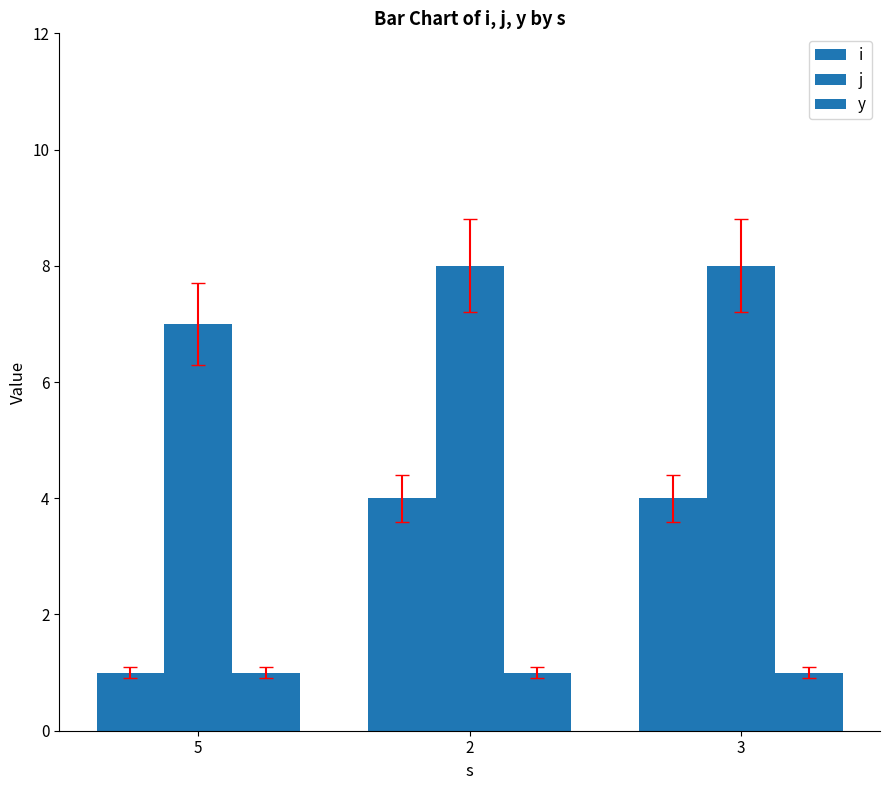

How many bars are there in each group?

3